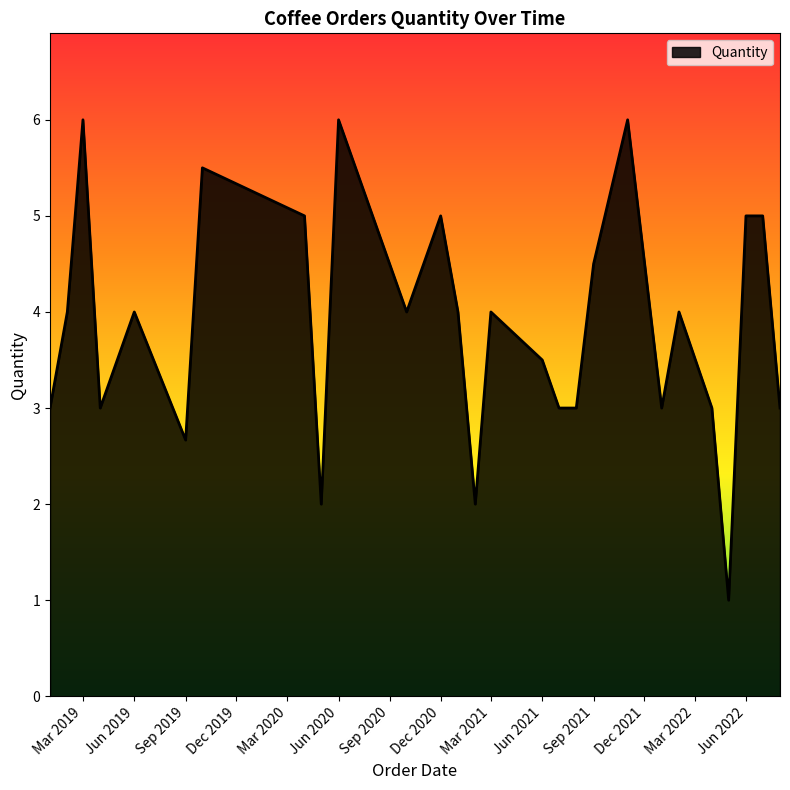

True or false: there are more than 1 points higher than both neighbors.

True